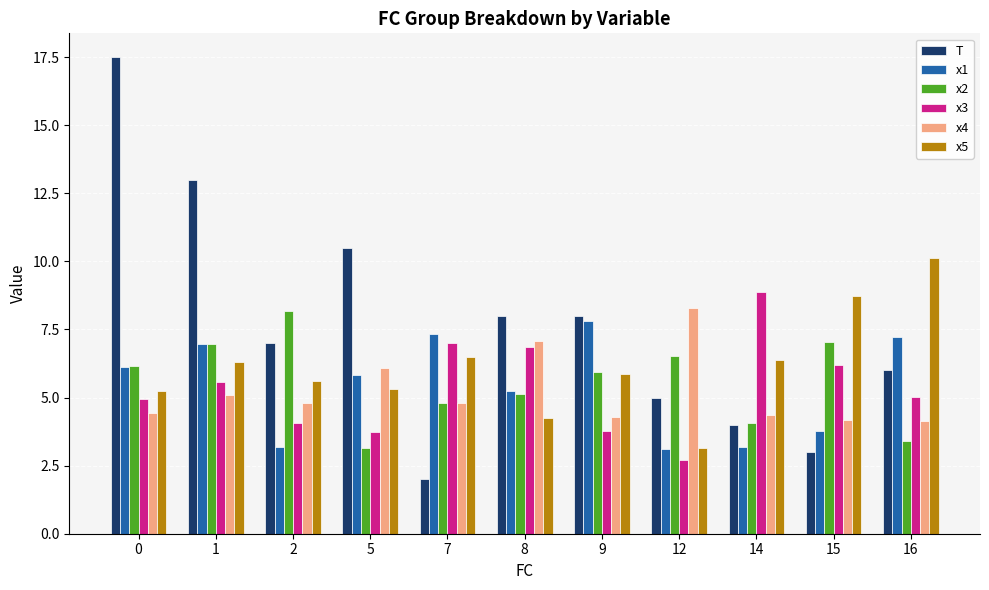

What is the total value across all series at 9?

35.7